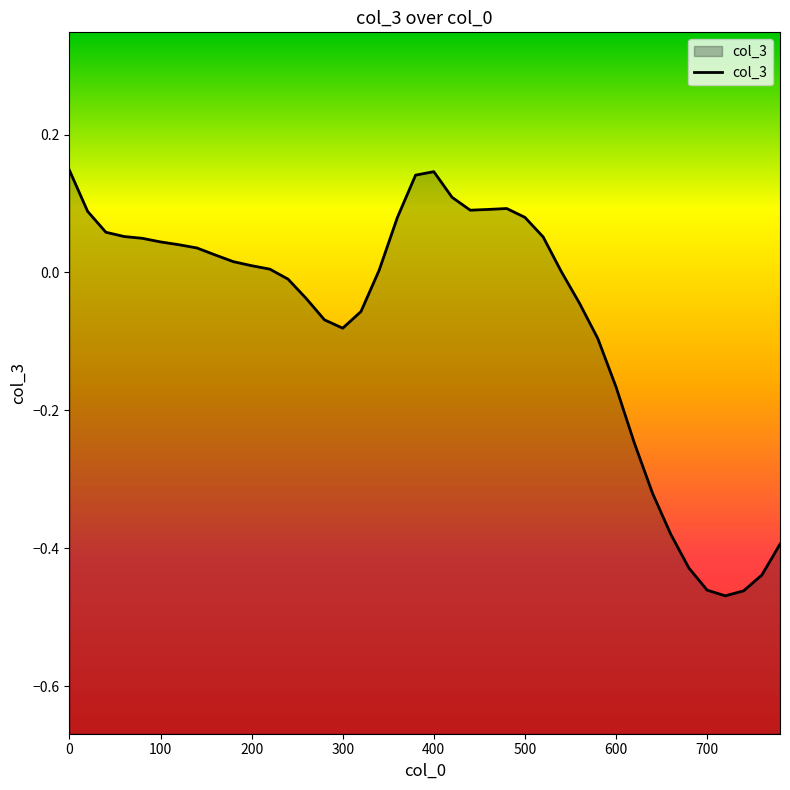

Where is the data nearest to the value 0?

540